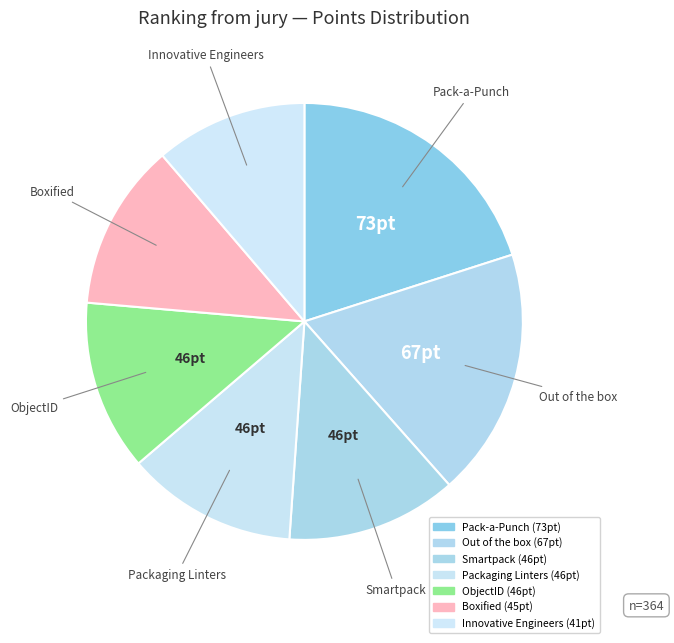

Rank the categories by value from lowest to highest.

Innovative Engineers, Boxified, Smartpack, Packaging Linters, ObjectID, Out of the box, Pack-a-Punch